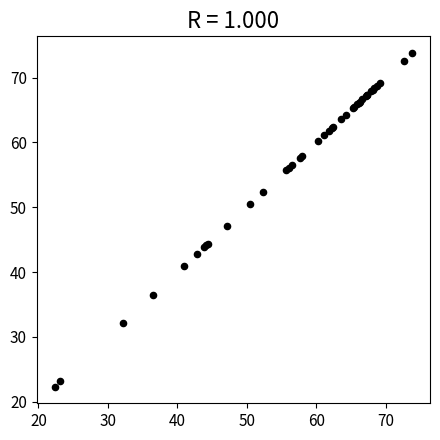

What Y value in the scatter plot is closest to 48?

47.1